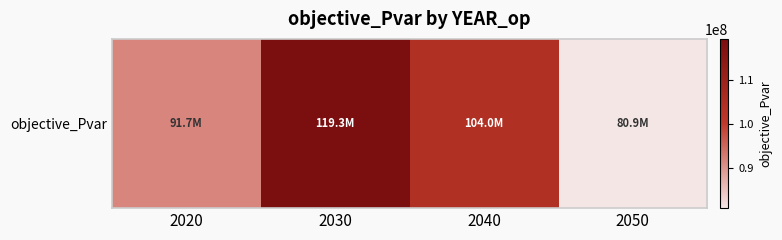

At which label is the value closest to 100112784?

2040